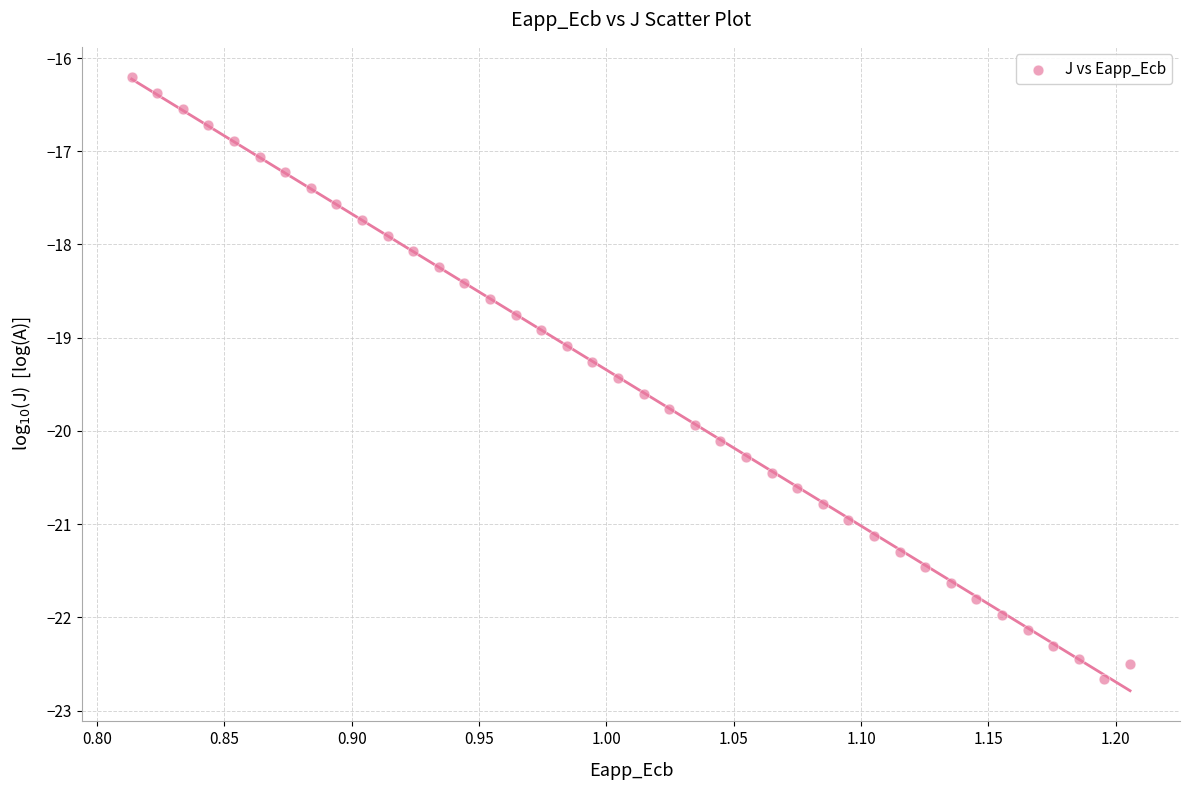

What is the range of X values (max minus min)?

0.4